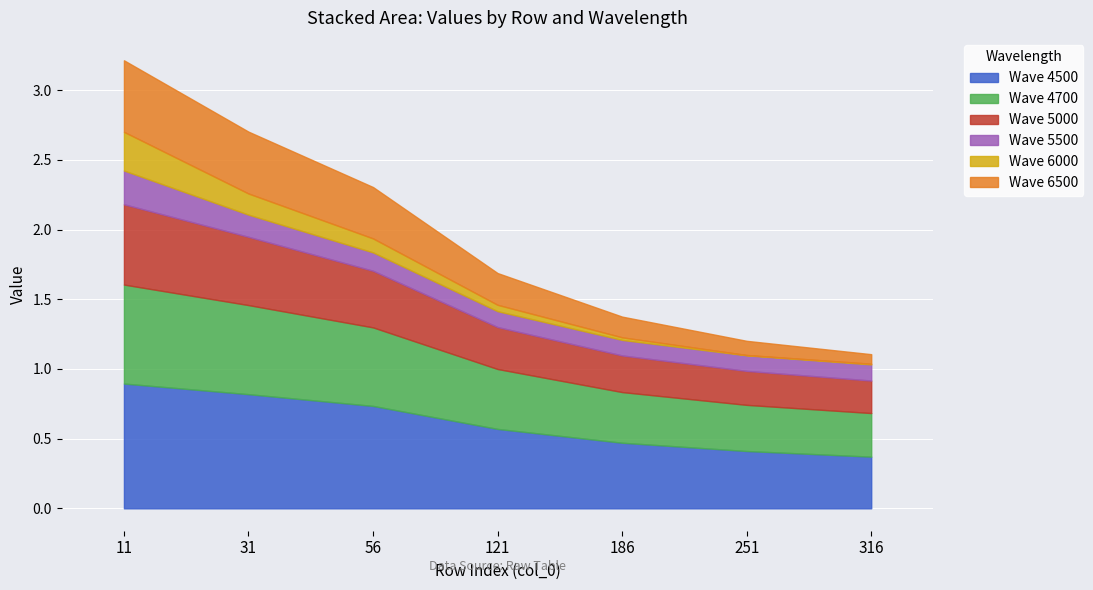

How many 5000 values are between 0 and 1?

7